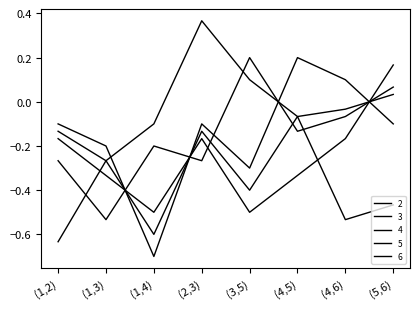

Reading right to left, extract all data points from this chart.

2: (5,6)=0.0	(4,6)=-0.0	(4,5)=-0.1	(3,5)=0.1	(2,3)=0.4	(1,4)=-0.1	(1,3)=-0.3	(1,2)=-0.6
3: (5,6)=0.1	(4,6)=-0.1	(4,5)=-0.1	(3,5)=0.2	(2,3)=-0.3	(1,4)=-0.2	(1,3)=-0.5	(1,2)=-0.3
4: (5,6)=-0.1	(4,6)=0.1	(4,5)=0.2	(3,5)=-0.3	(2,3)=-0.1	(1,4)=-0.7	(1,3)=-0.2	(1,2)=-0.1
5: (5,6)=0.2	(4,6)=-0.2	(4,5)=-0.3	(3,5)=-0.5	(2,3)=-0.2	(1,4)=-0.5	(1,3)=-0.3	(1,2)=-0.2
6: (5,6)=-0.5	(4,6)=-0.5	(4,5)=-0.1	(3,5)=-0.4	(2,3)=-0.1	(1,4)=-0.6	(1,3)=-0.3	(1,2)=-0.1